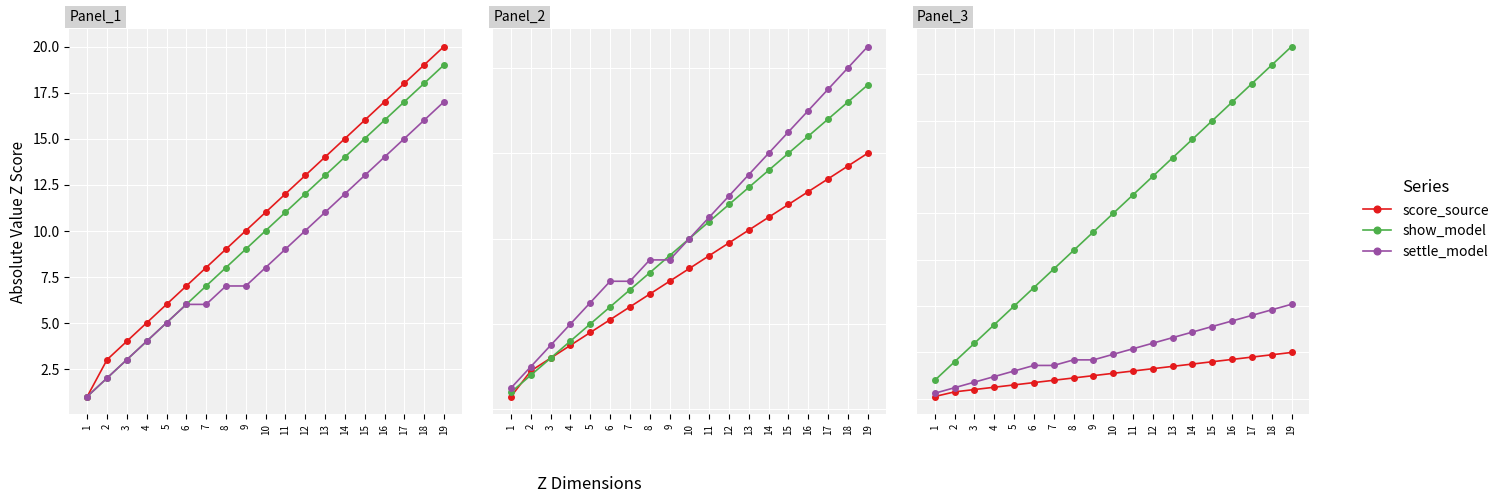

Which series has the widest spread of values?

show_model